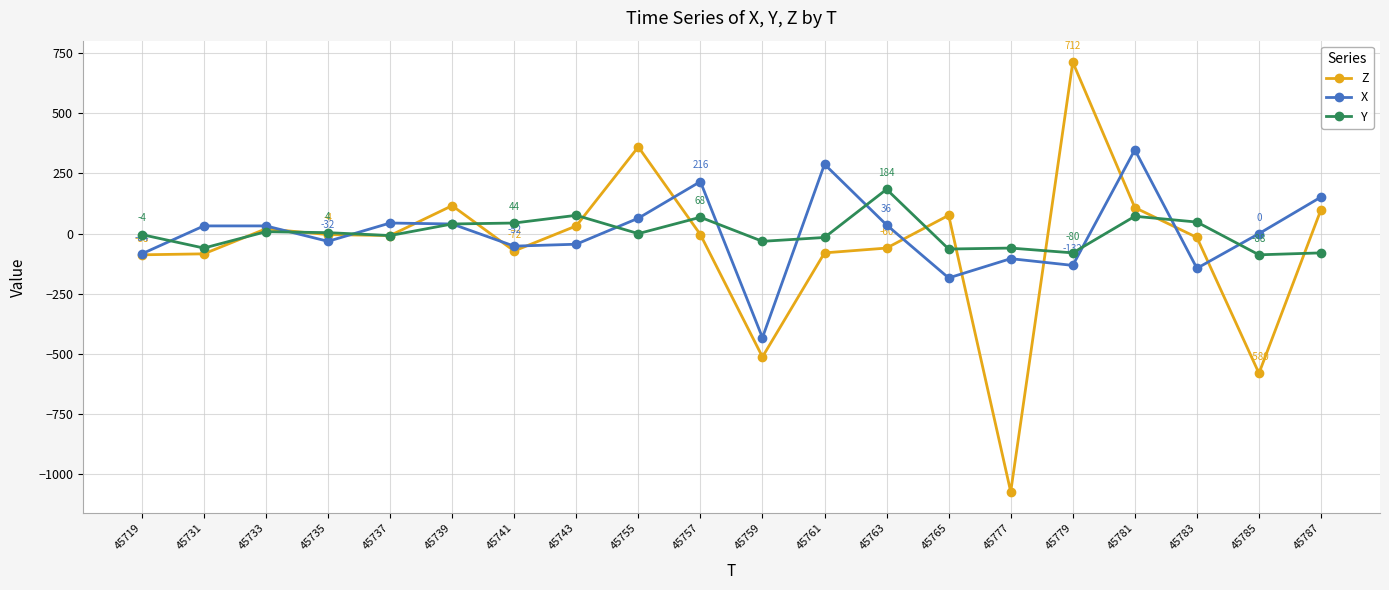

What is the difference between the second highest and minimum values in the Z series?

1432